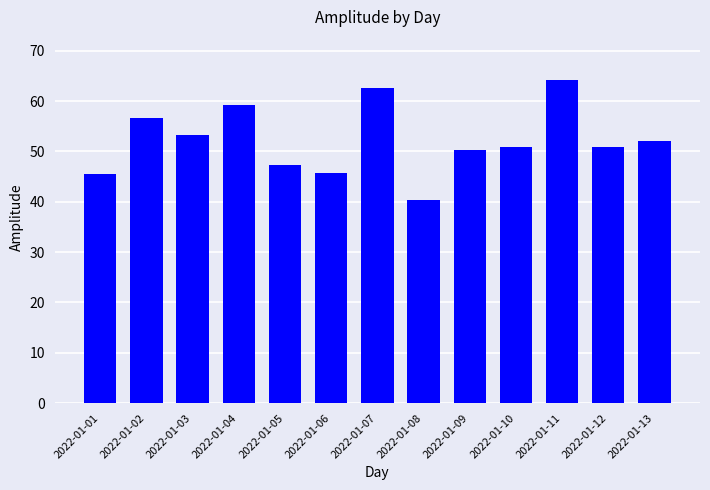

The chart shows a value of 64.2 at 2022-01-11. True or false?

True